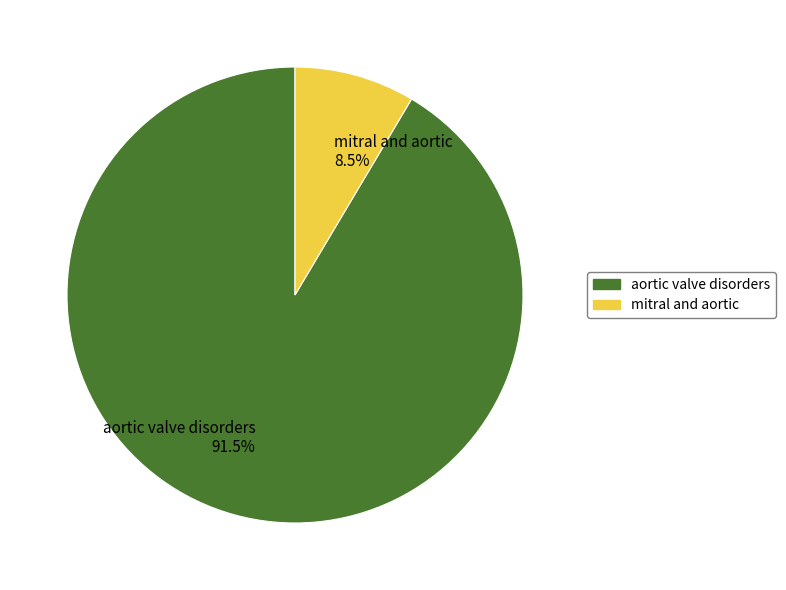

To the nearest percent, what is the difference between the aortic valve disorders and mitral and aortic slice percentages?

83%